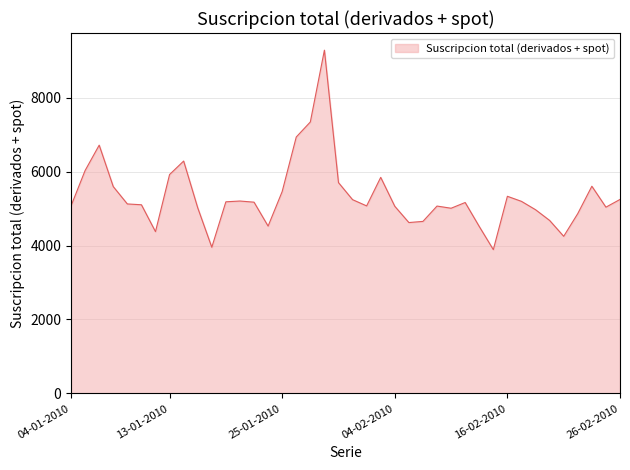

What is the smallest value displayed?

3889